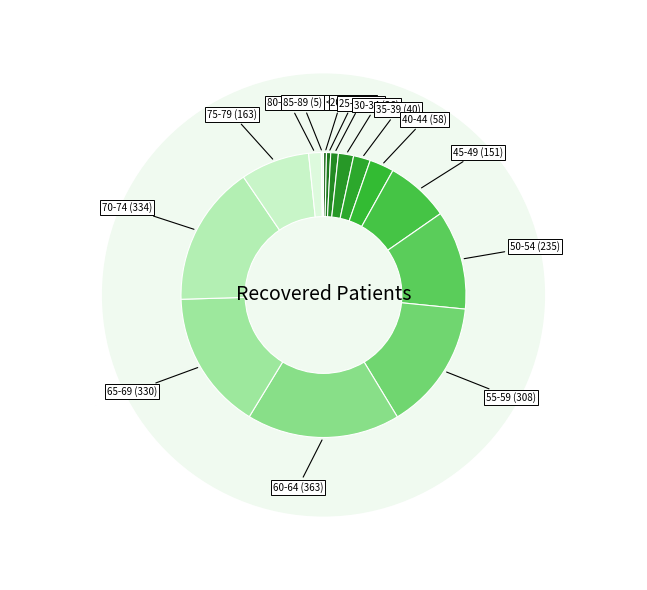

The 20-24 slice represents 1% of the pie. True or false?

False